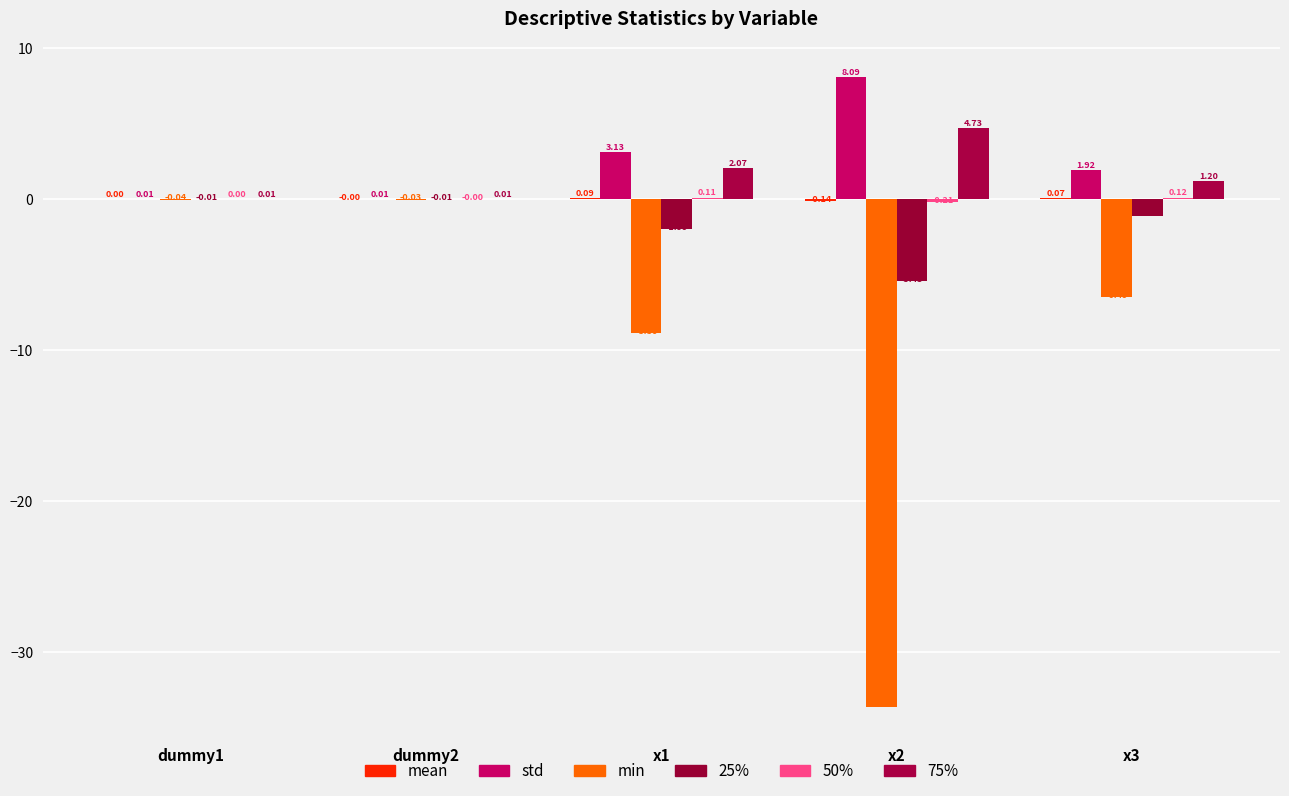

How many categories are shown in the chart?

5